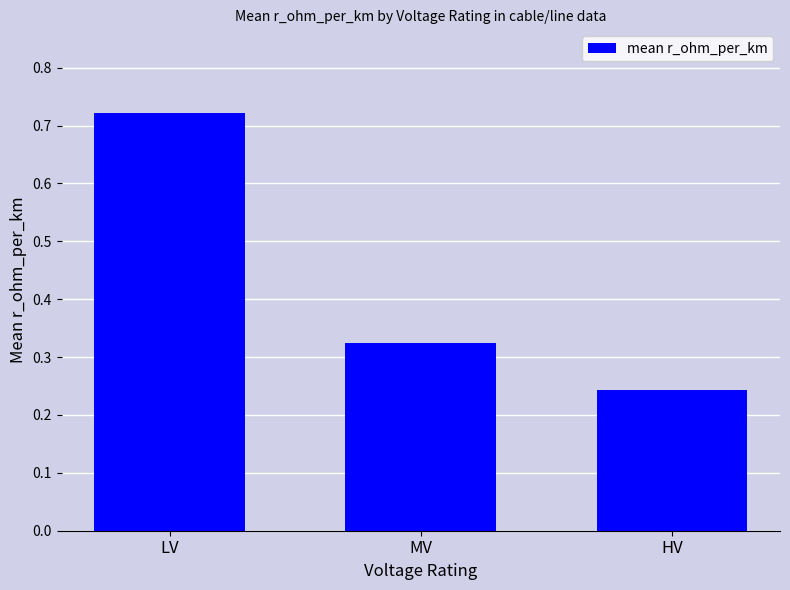

Rank the categories by value from lowest to highest.

HV, MV, LV